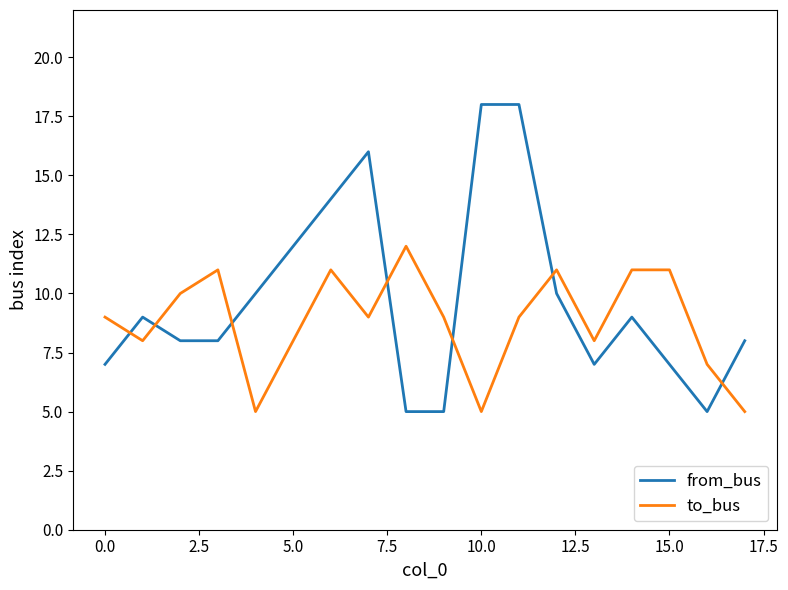

How many intersections are there between from_bus and to_bus?

7